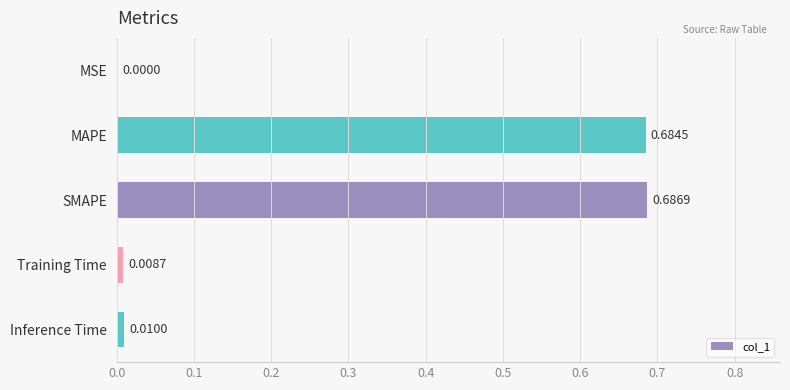

At which label is the value closest to 0?

MSE